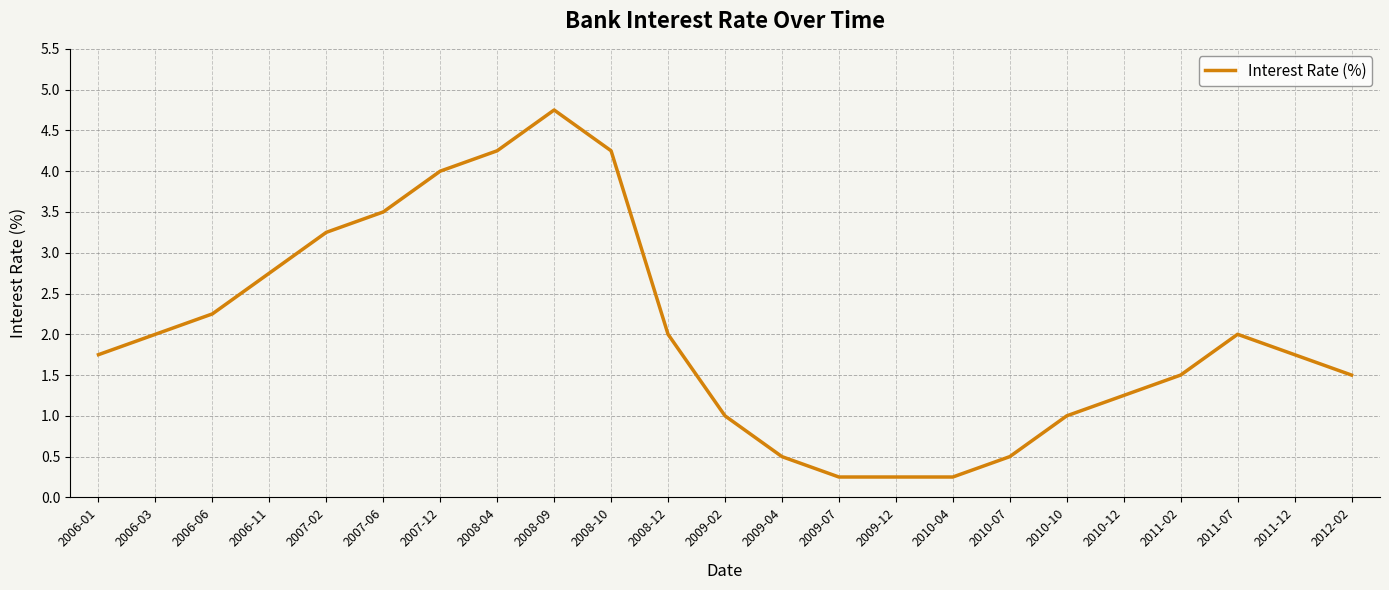

Is it true that the value at 2011-07 is 2.0?

True